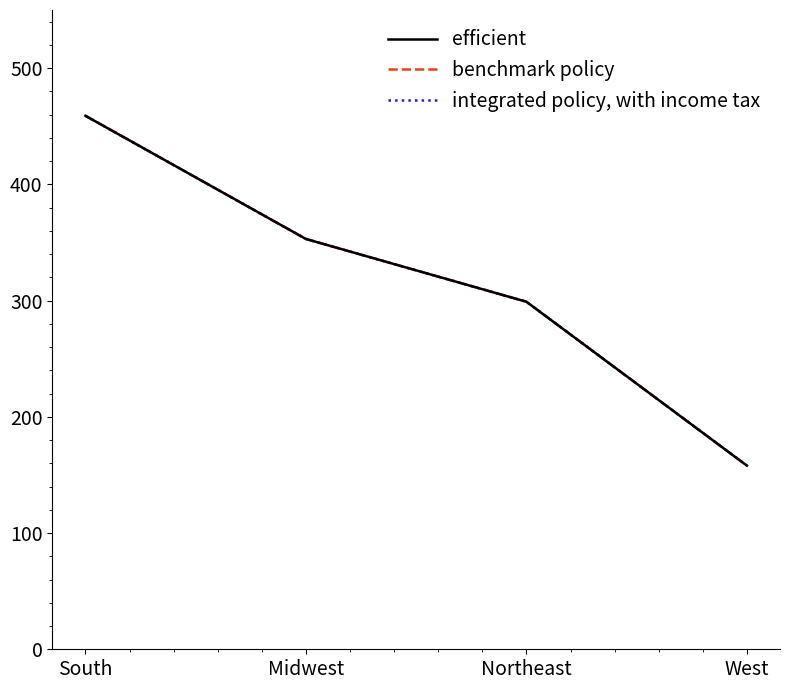

Is this an area chart (filled region under the line)?

No